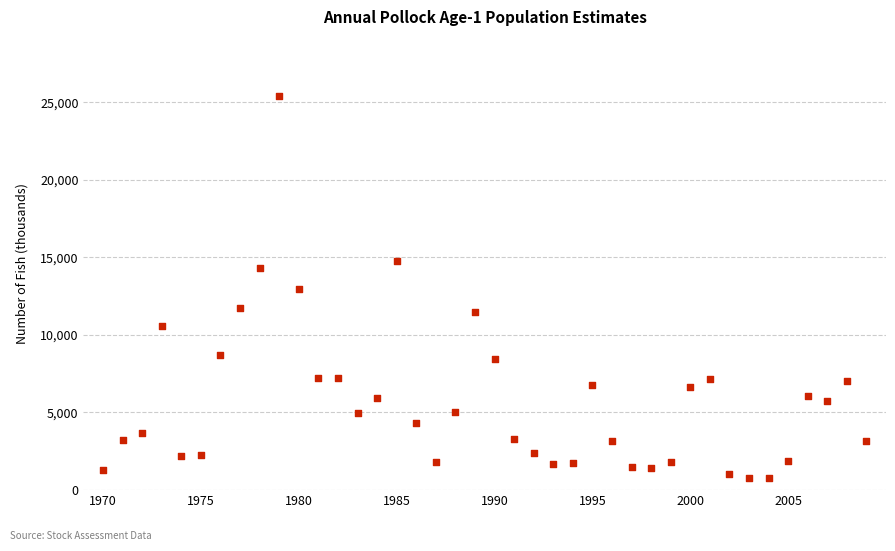

What is the range of Y values (max minus min)?

24693.1